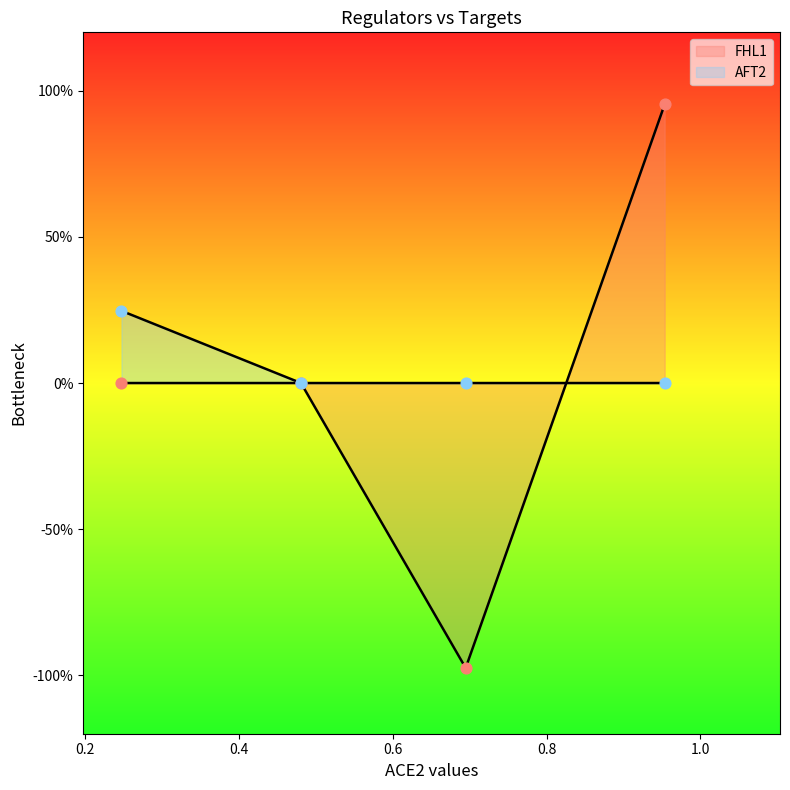

Which has a higher value, AFT2 or FHL1?

FHL1